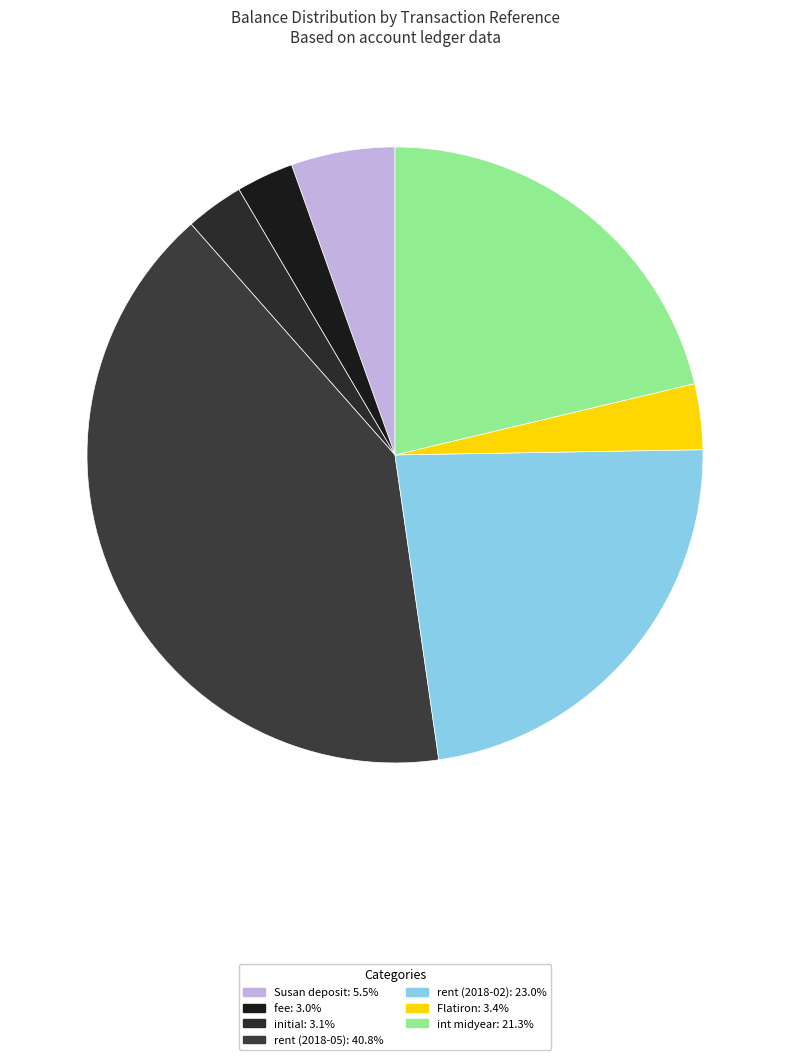

Which has a higher value, Susan deposit or rent (2018-02)?

rent (2018-02)